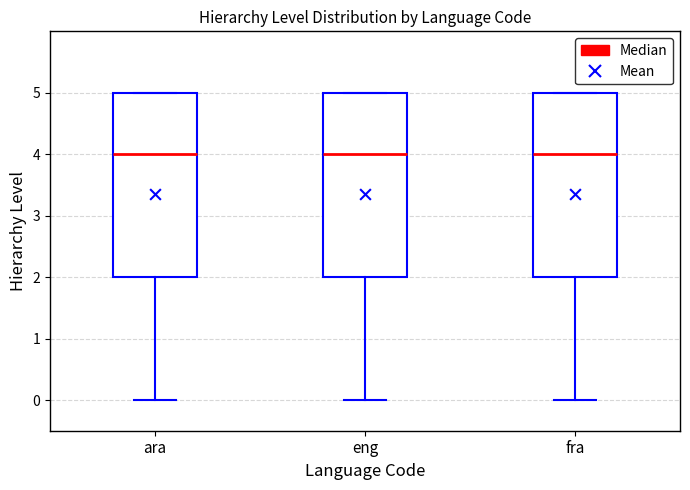

Where is the upper edge of the box for ara on the y-axis? The values are not printed on the chart, so give them approximately, as read against the axis.

5